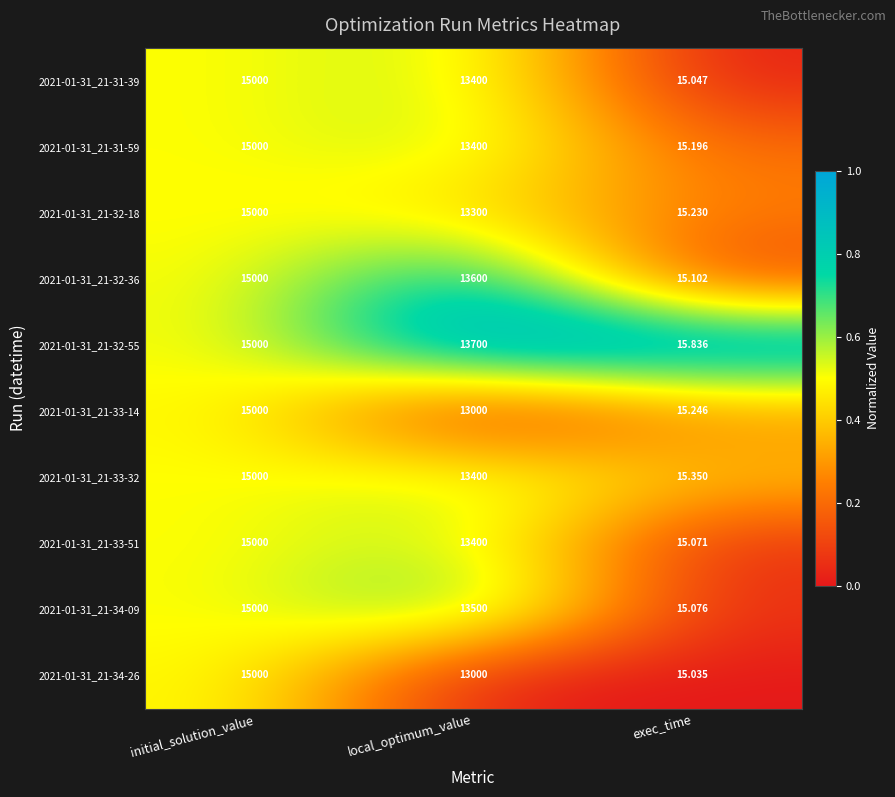

At which category is the sum across all series the highest?

initial_solution_value